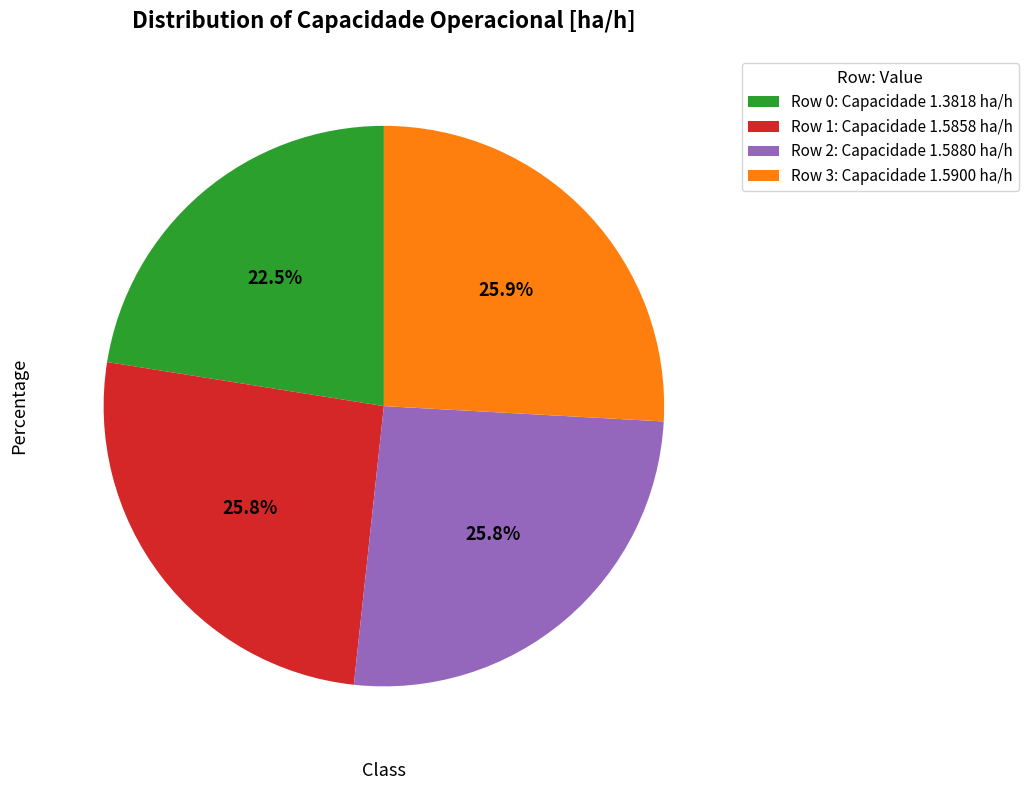

To the nearest percent, what portion does Row 1 represent?

26%